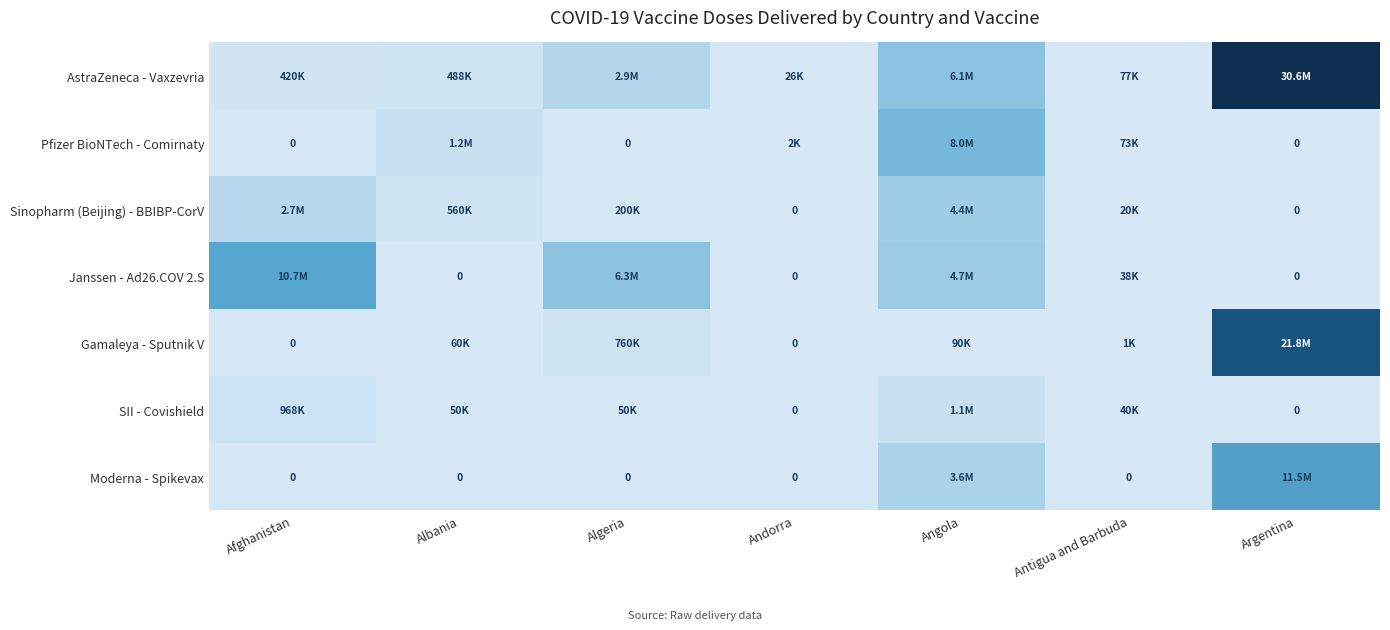

The value of Moderna - Spikevax at Angola is 5991315. True or false?

False